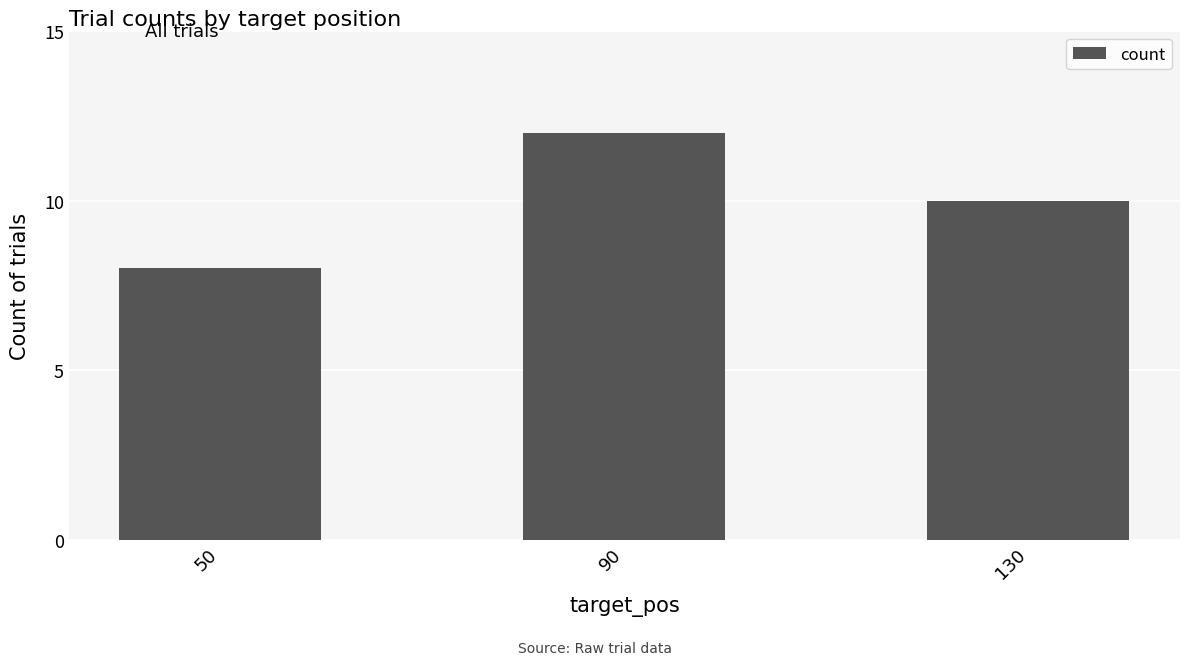

The chart shows a value of 15 at 130. True or false?

False